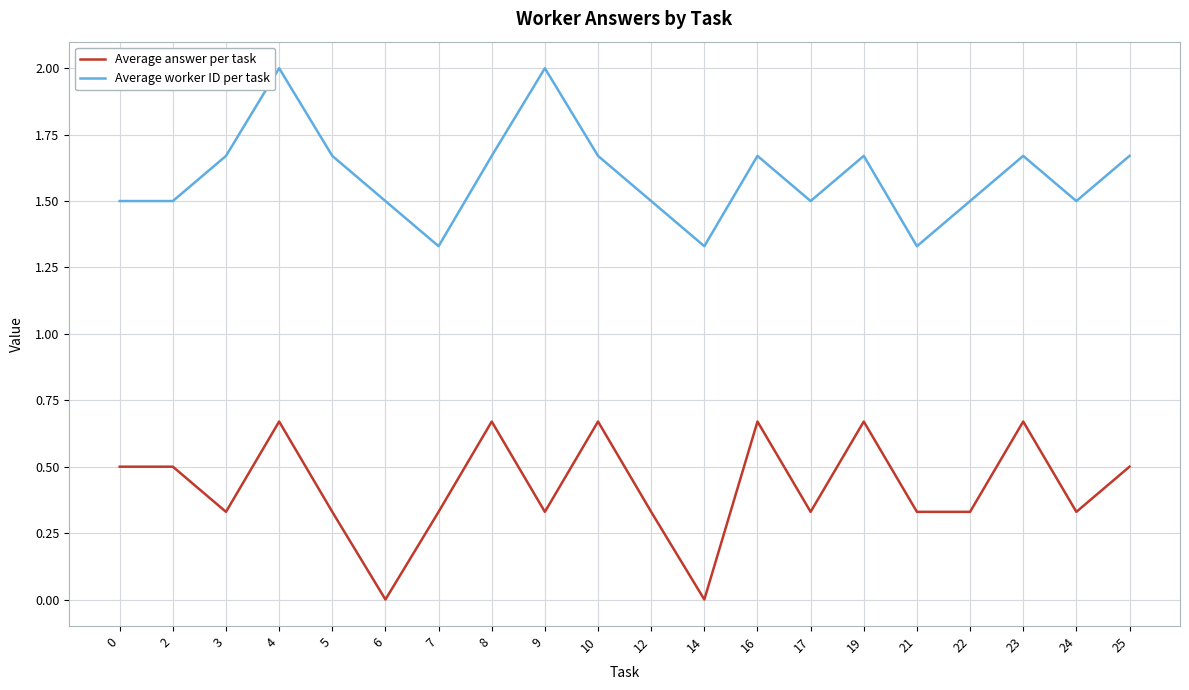

Which series has the largest total across all categories?

Average worker ID per task